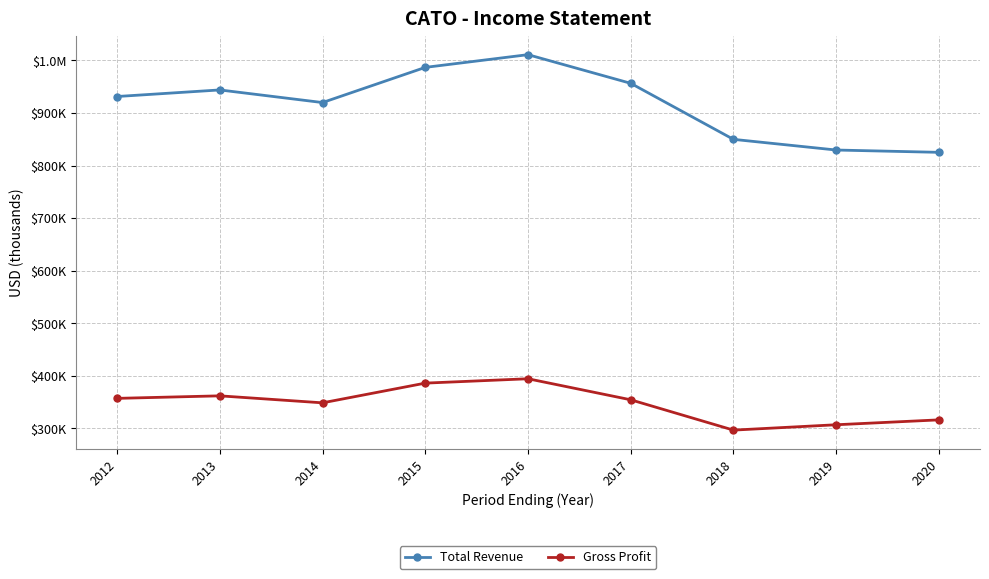

True or false: Total Revenue and Gross Profit intersect in this chart.

False